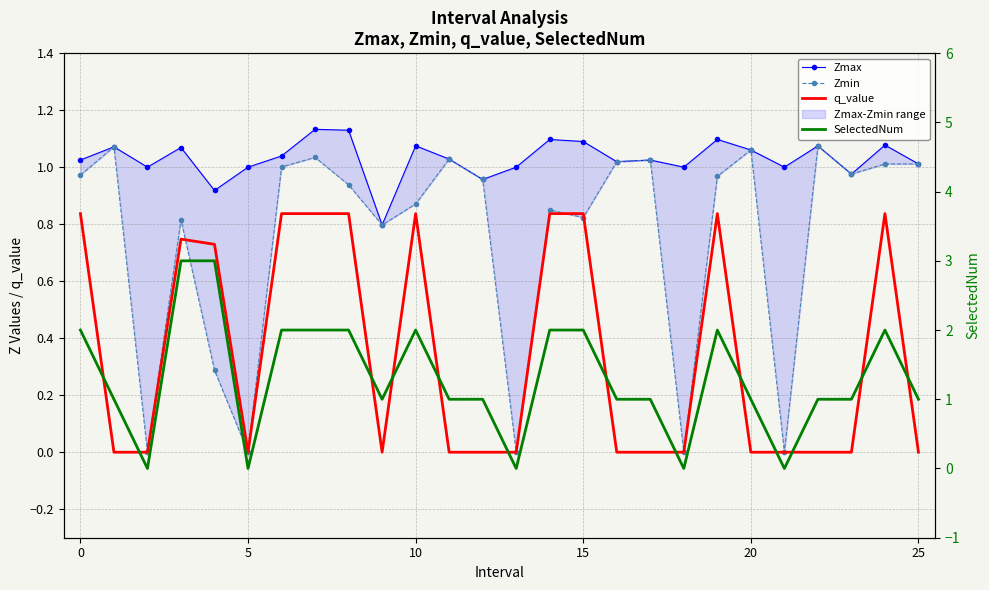

How many categories are shown in the chart?

26